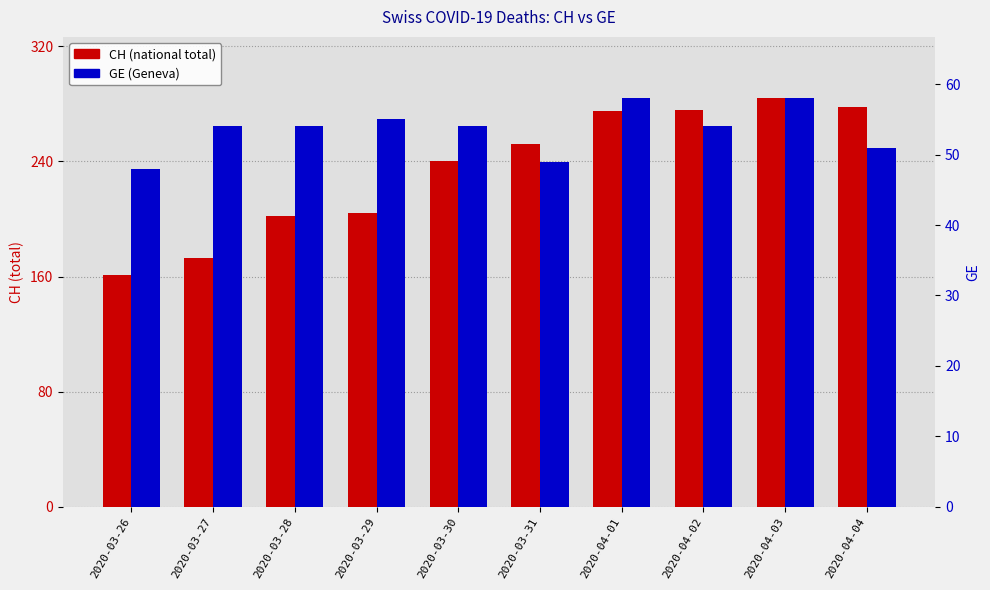

The CH series shows 204 at 2020-03-29. True or false?

True